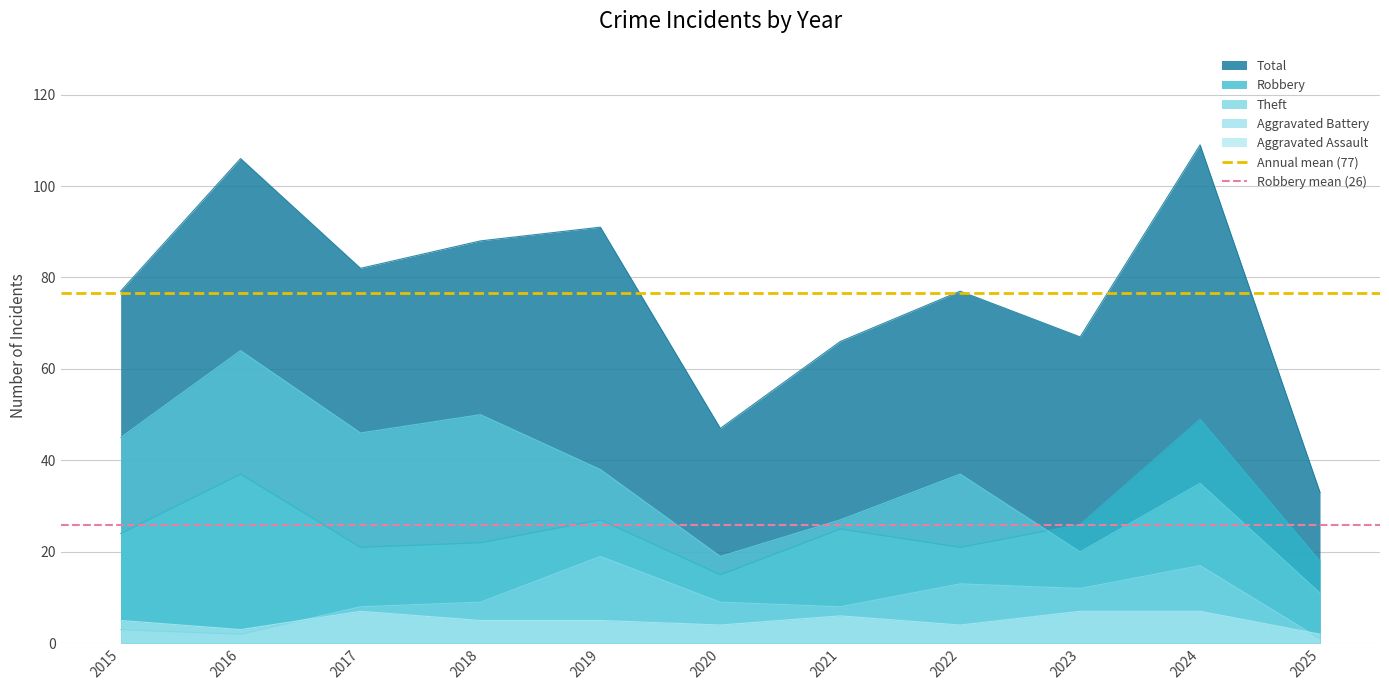

Does the chart display data point markers on the line(s)?

No